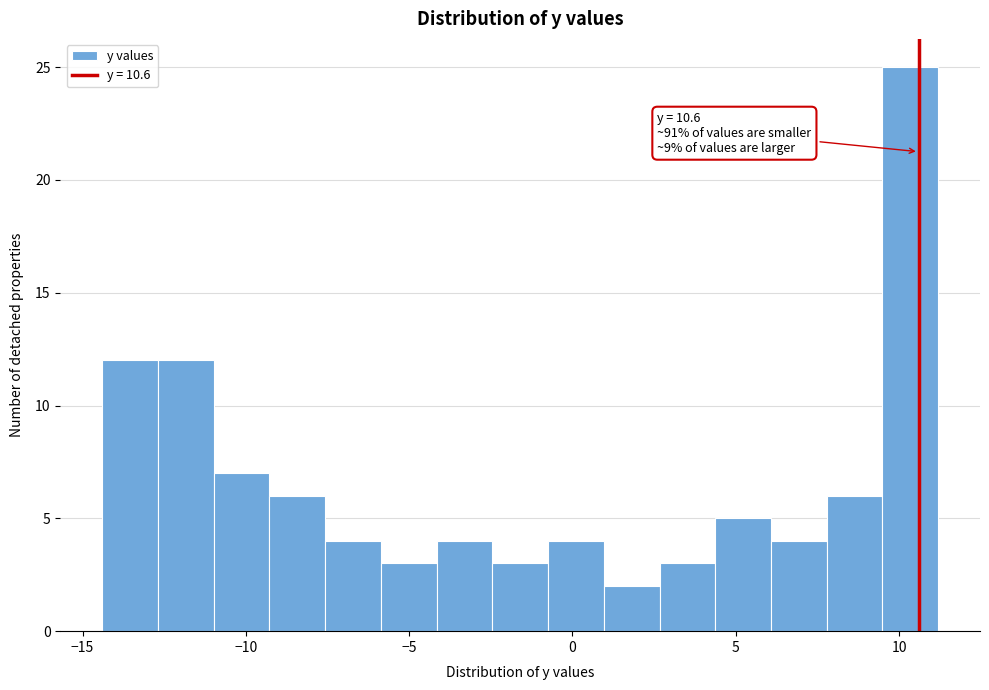

Around what value on the x-axis is the tallest bar? Give the approximate position of its centre, as read against the axis.

10.5